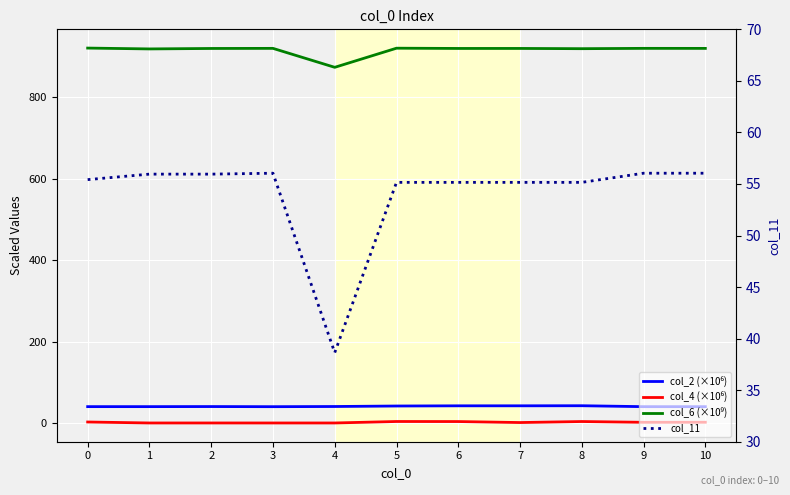

The col_11 series shows 66.6 at 4. True or false?

False